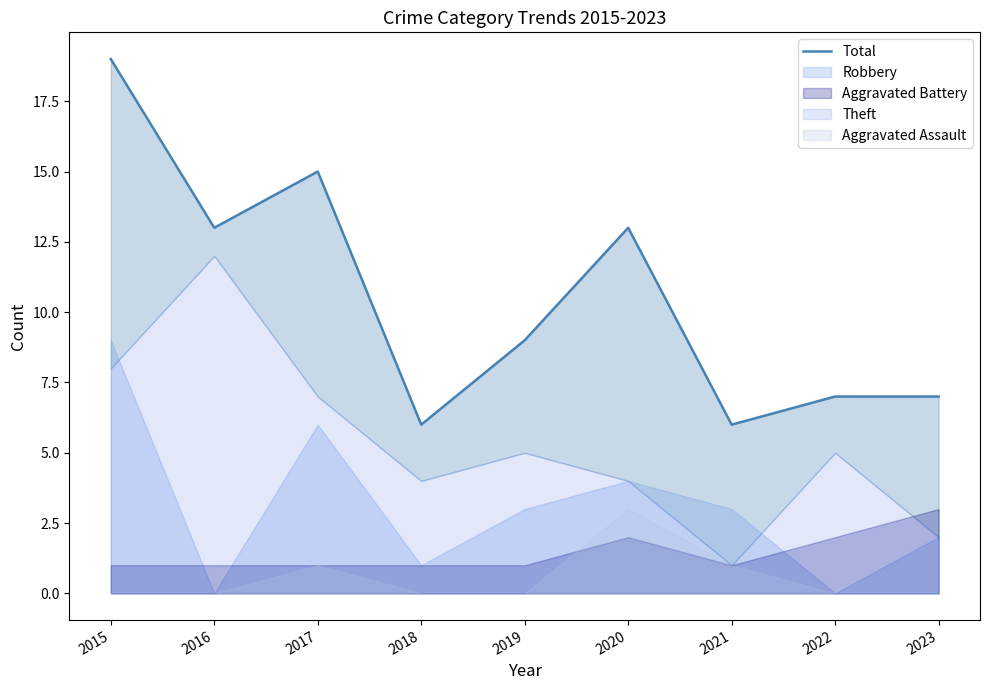

List the labels in order of value, smallest first.

2018, 2021, 2022, 2023, 2019, 2016, 2020, 2017, 2015